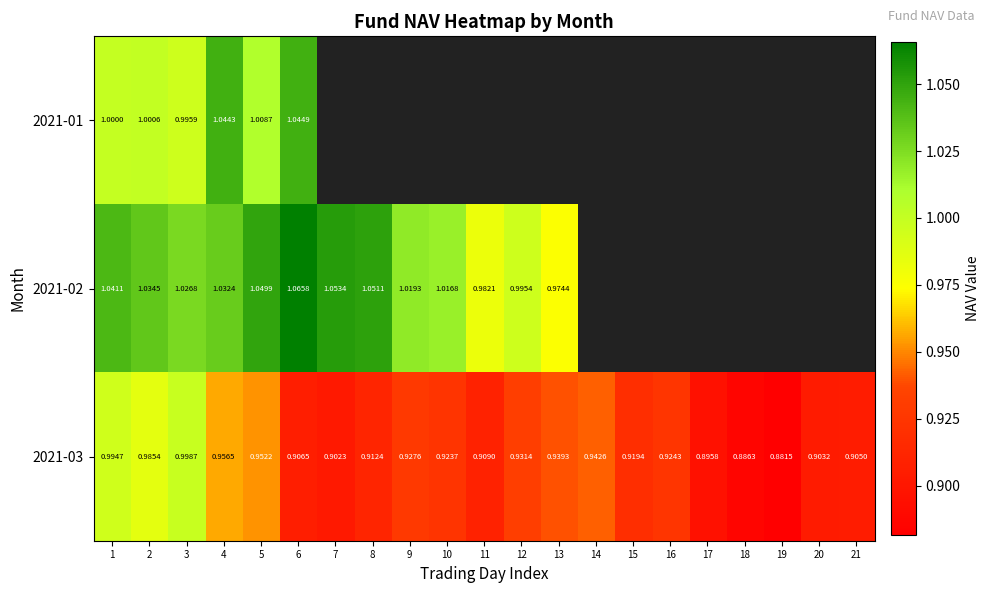

What is the maximum value for 2021-01?

1.0